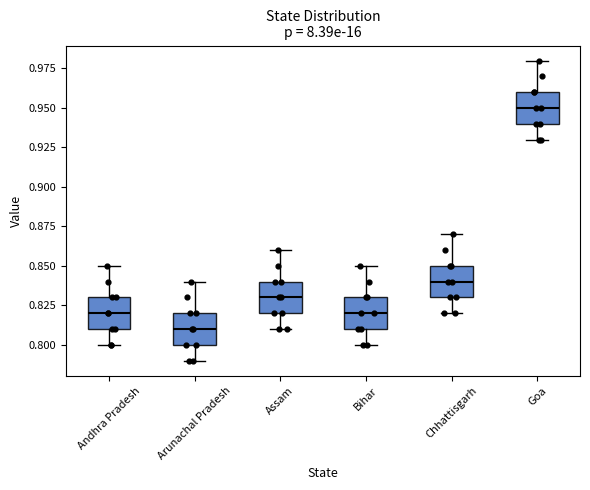

Reading left to right, transcribe this box plot: for each box, give where its median line is, the range the box spans, and where its two whiskers end, as read against the y-axis. The values are not printed on the chart, so give them approximately, as read against the axis.

Andhra Pradesh: median 0.82, box 0.81 to 0.83, whiskers 0.80 to 0.85
Arunachal Pradesh: median 0.81, box 0.80 to 0.82, whiskers 0.79 to 0.84
Assam: median 0.83, box 0.82 to 0.84, whiskers 0.81 to 0.86
Bihar: median 0.82, box 0.81 to 0.83, whiskers 0.80 to 0.85
Chhattisgarh: median 0.84, box 0.83 to 0.85, whiskers 0.82 to 0.87
Goa: median 0.95, box 0.94 to 0.96, whiskers 0.93 to 0.98